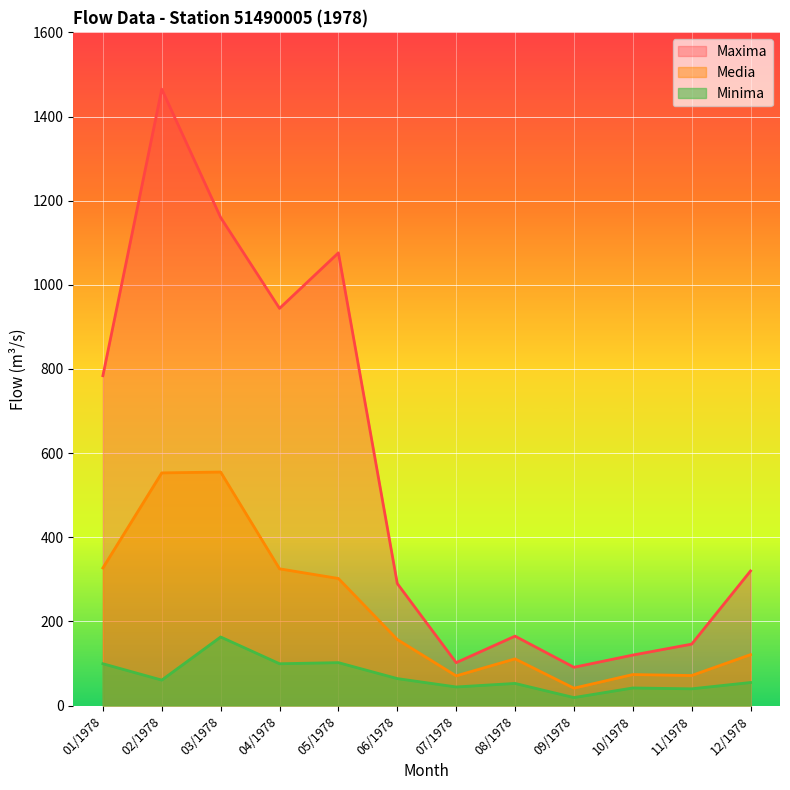

List the series in order of their peak value, lowest first.

Minima, Media, Maxima